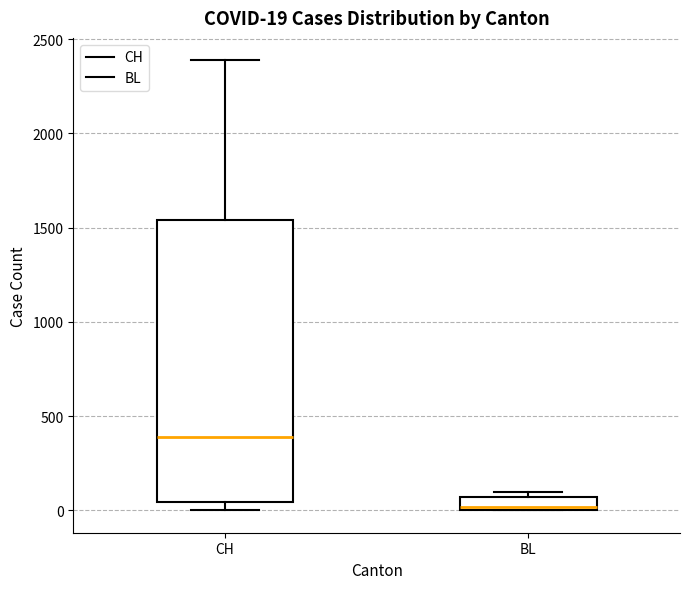

Comparing the boxes themselves (not the whiskers), which one is the tallest?

CH